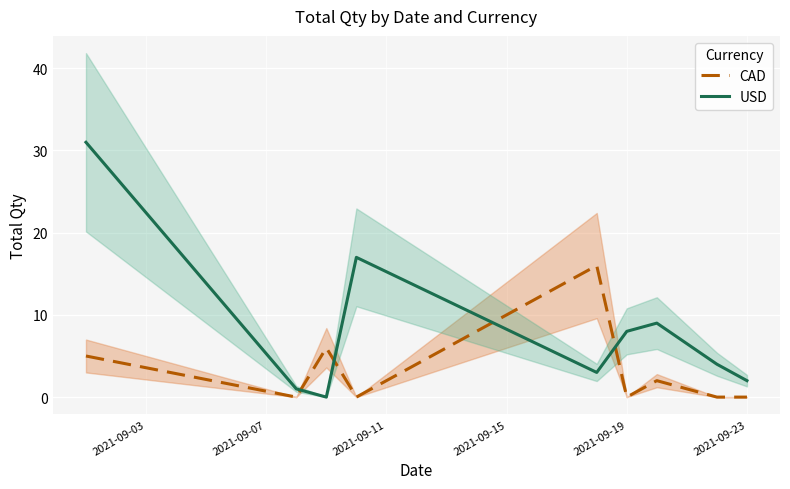

The USD series shows 8 at 2021-09-19. True or false?

True